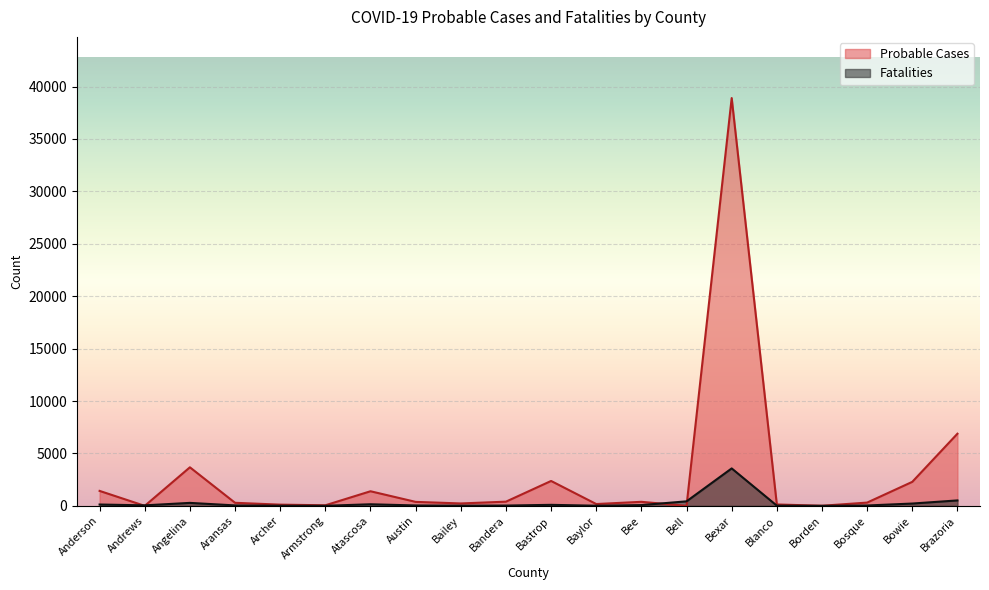

What is the sum of the Fatalities values at Bell and Bee?

503